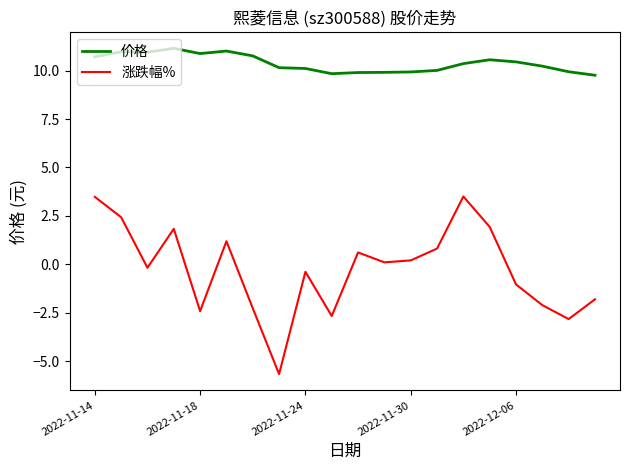

Which series has the largest total across all categories?

价格